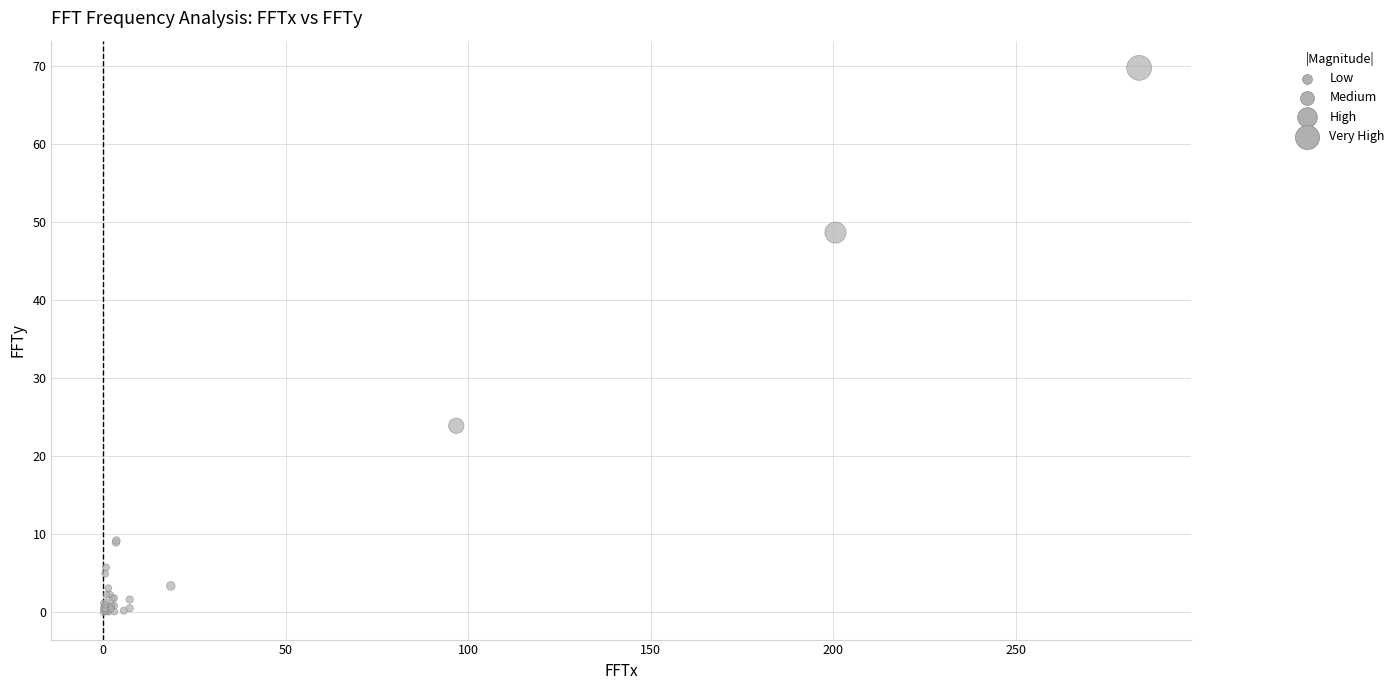

What Y value in the scatter plot is closest to 34?

23.9